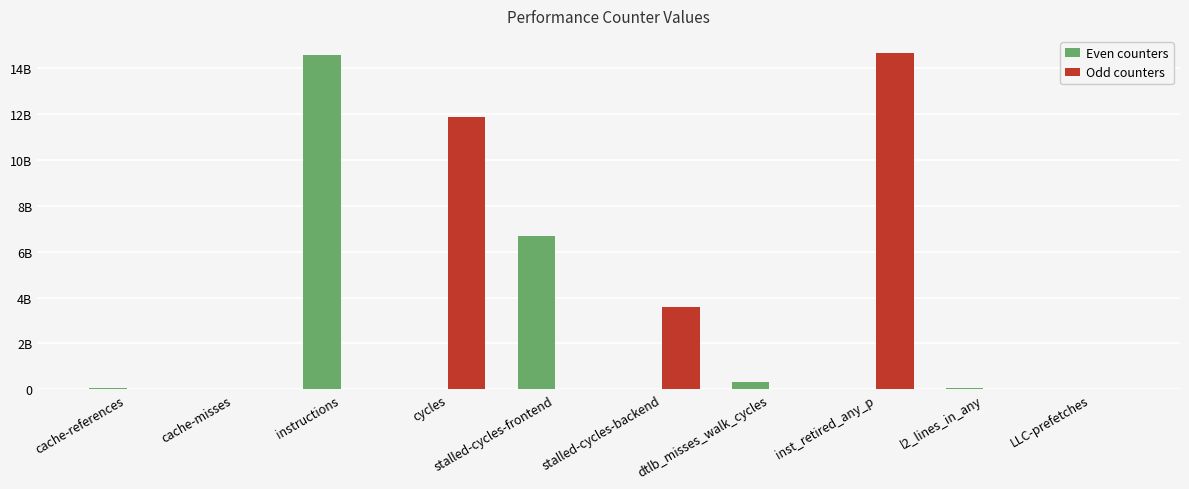

Is it true that Even counters equals 126292148 at dtlb_misses_walk_cycles?

False